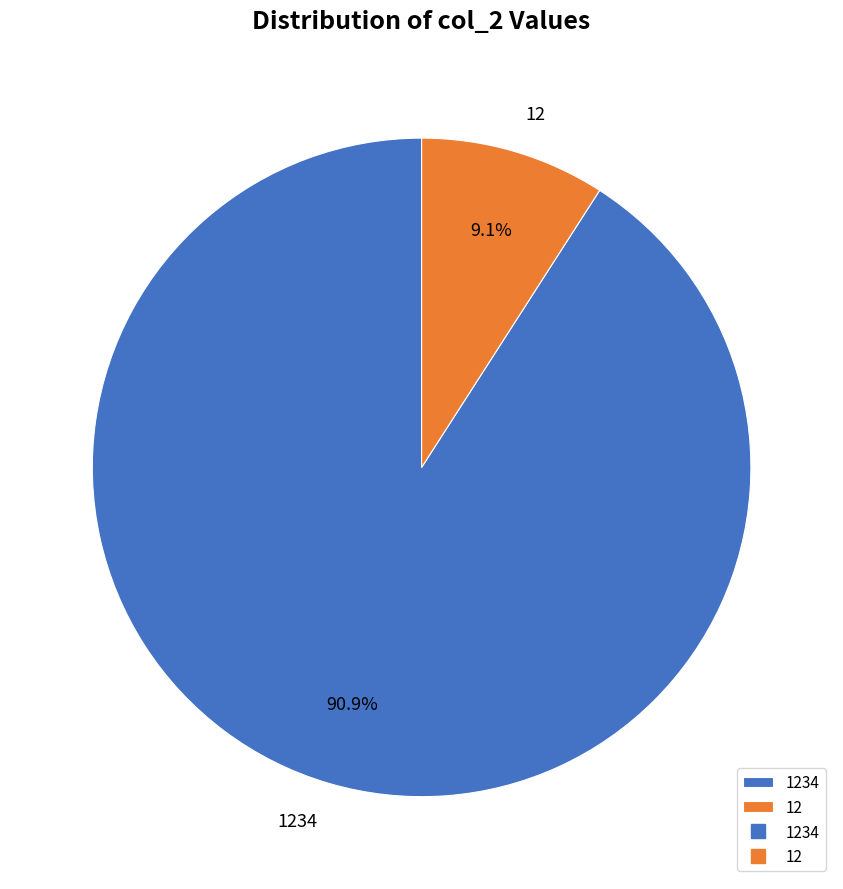

Is it true that 1234 is 91% of the pie?

True